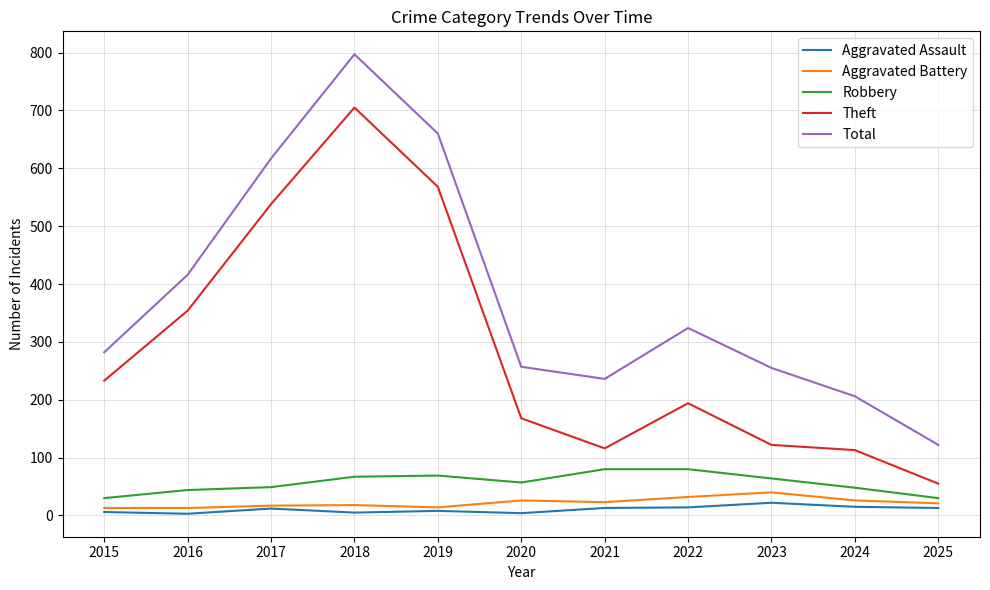

Which category has the highest value in the Total series?

2018